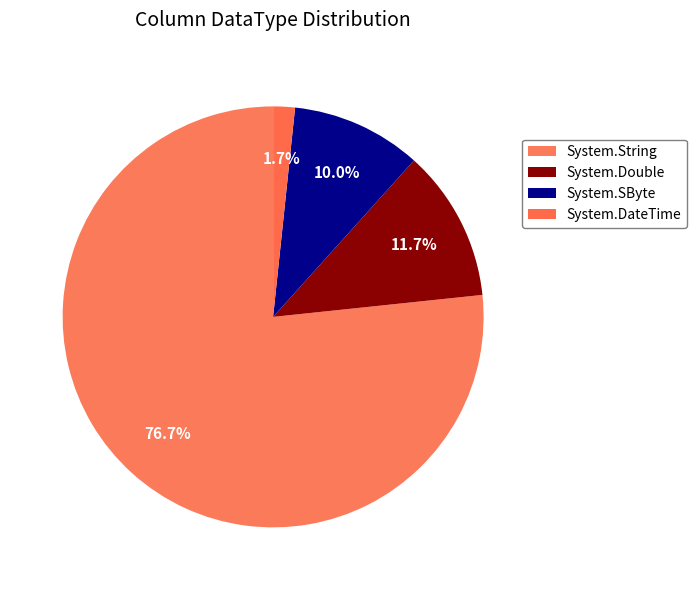

Combined, do System.SByte and System.Double account for over 50%?

No